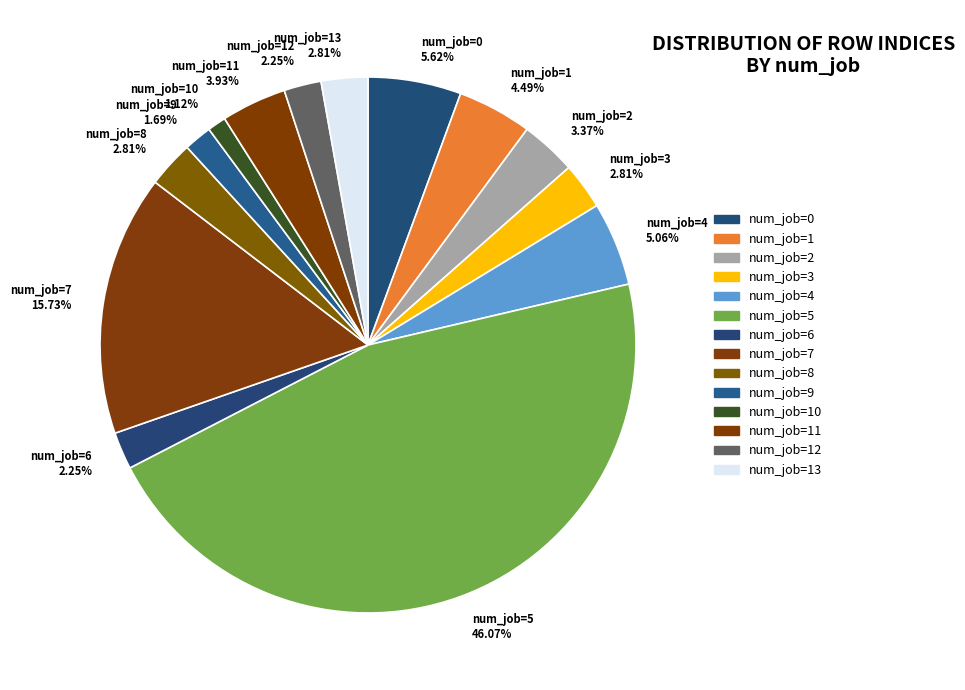

Does any single category account for the majority?

No